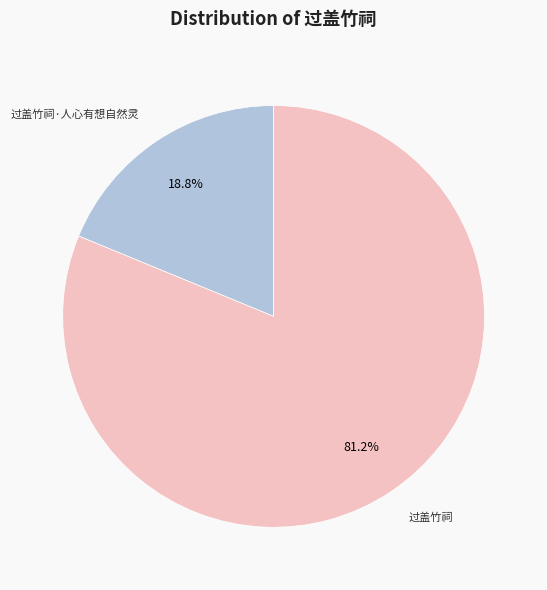

Is there any slice that represents more than half of the pie?

Yes